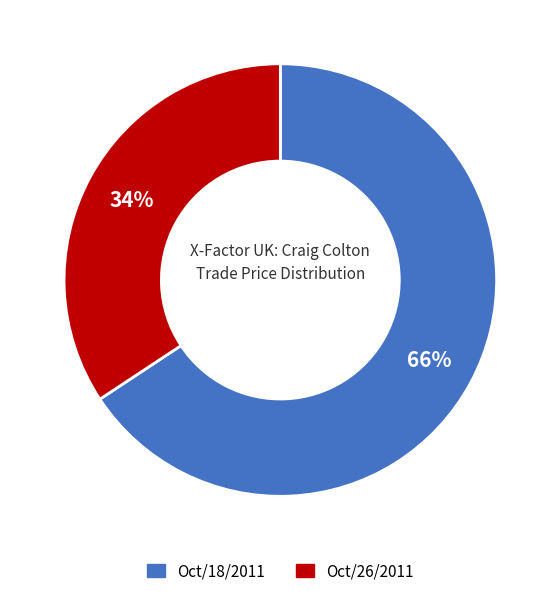

To the nearest percent, what percentage of the pie is Oct/26/2011?

34%